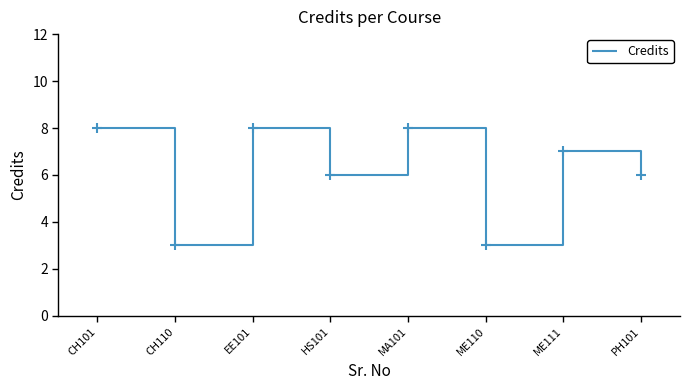

At which category does the data reach its first local valley?

CH110